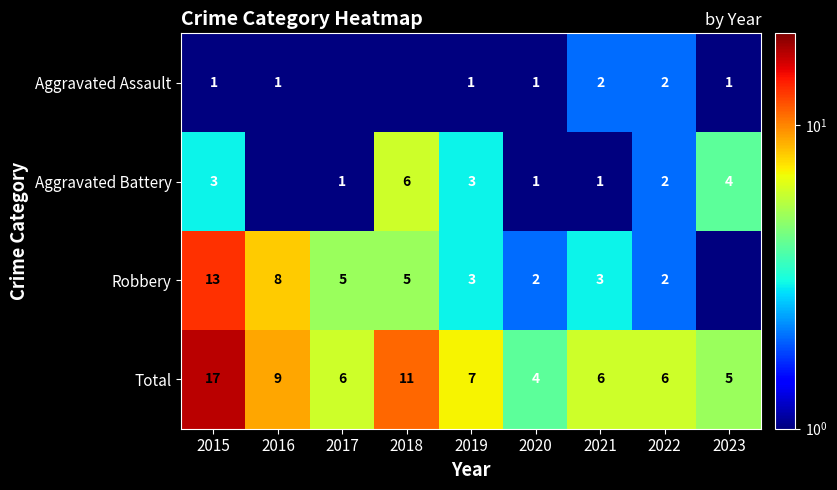

At which label does Total first exceed 6?

2015